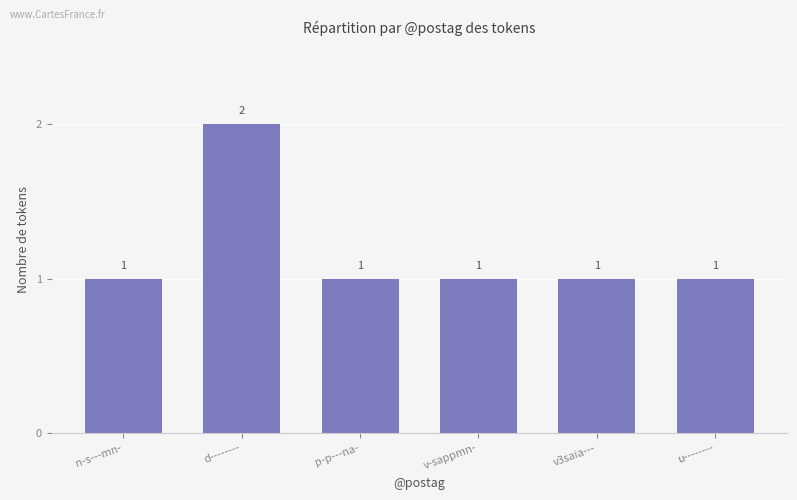

Reading left to right, what are all the values shown in this chart?

n-s---mn-=1	d--------=2	p-p---na-=1	v-sappmn-=1	v3saia---=1	u--------=1